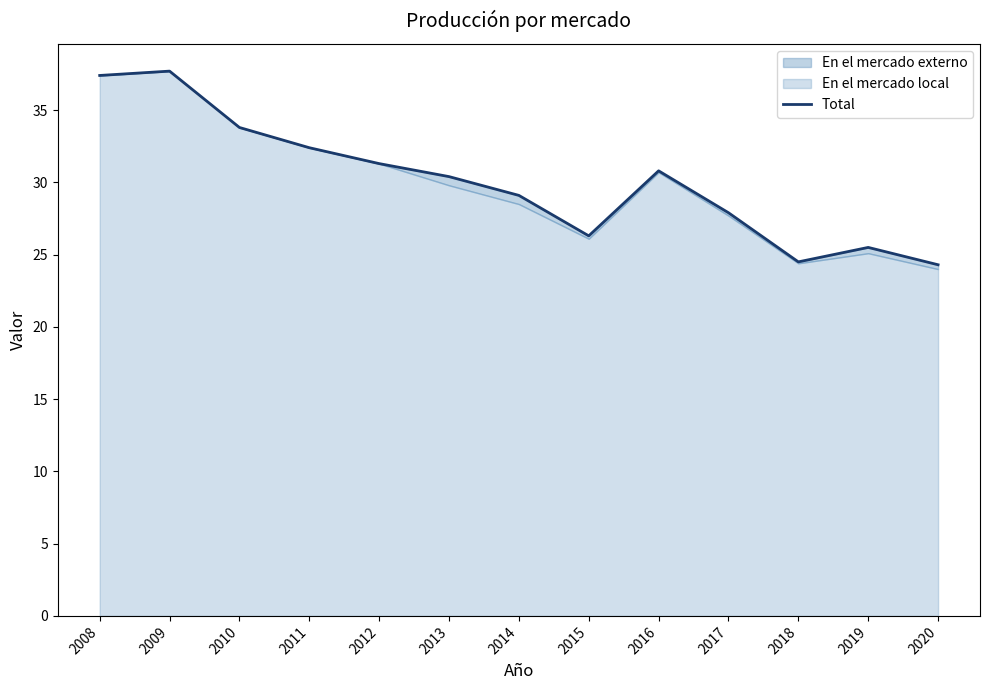

The chart shows a value of 33.4 at 2020. True or false?

False